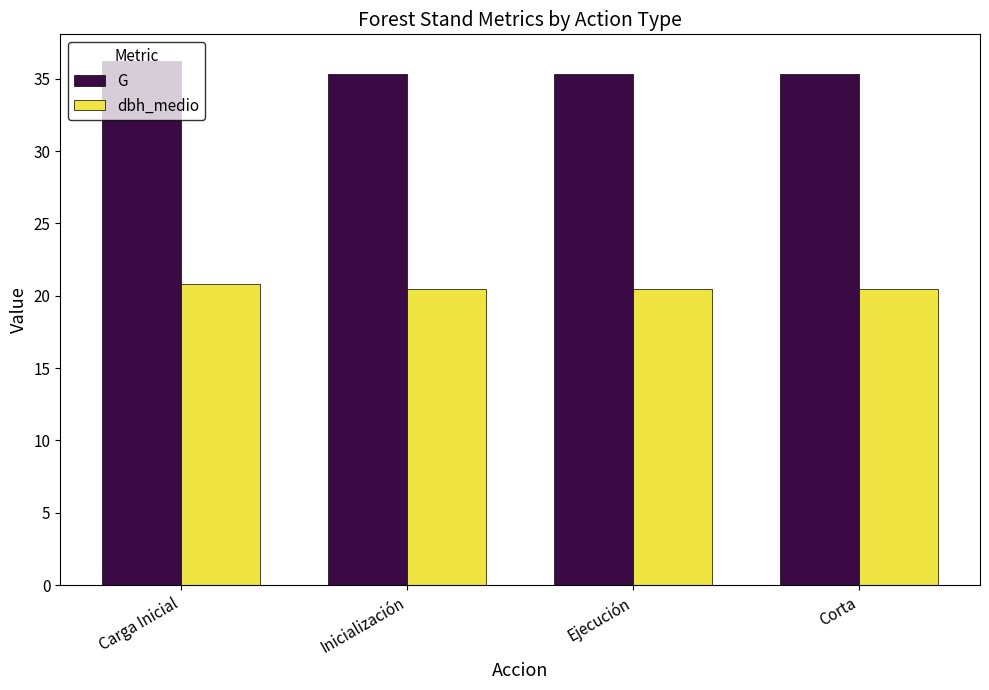

What is the spread (max minus min) of values at Ejecución?

14.9